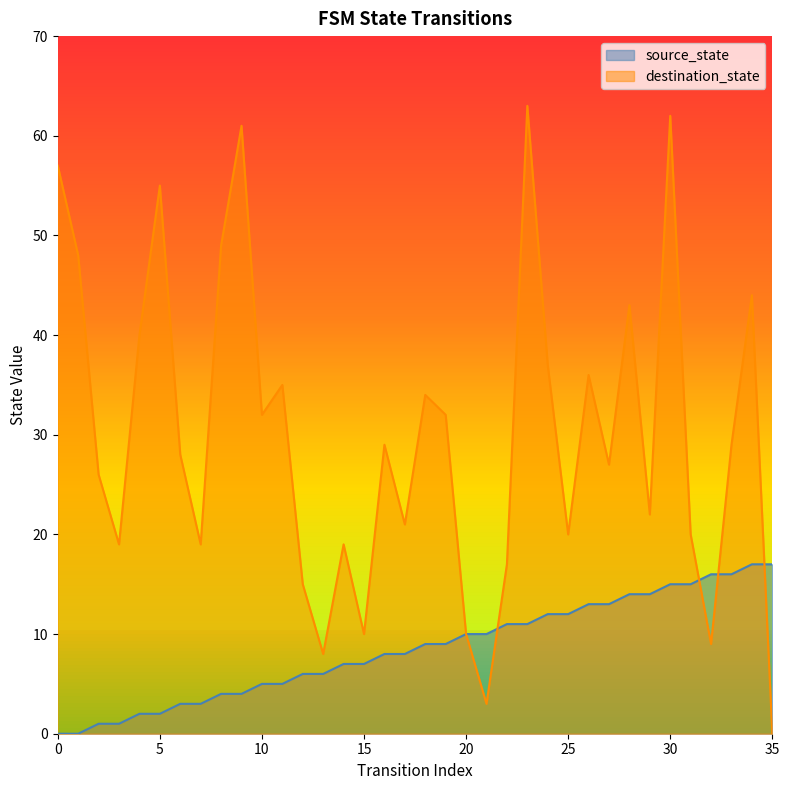

Is it true that source_state equals 5 at 11?

True